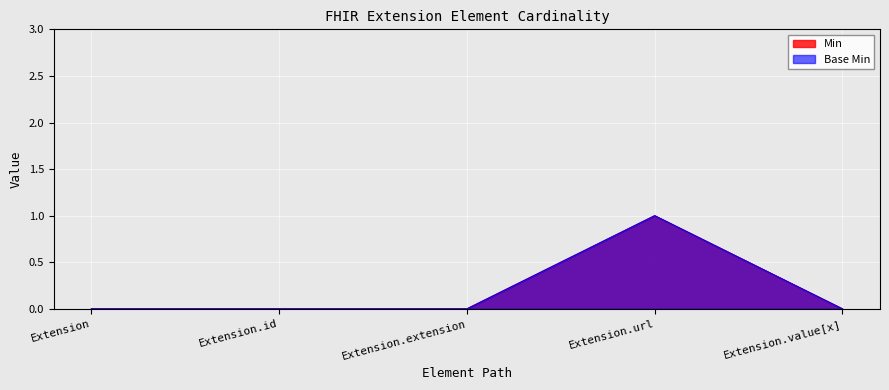

Is the value of Base Min at Extension.id greater than the value of Min at Extension.extension?

No